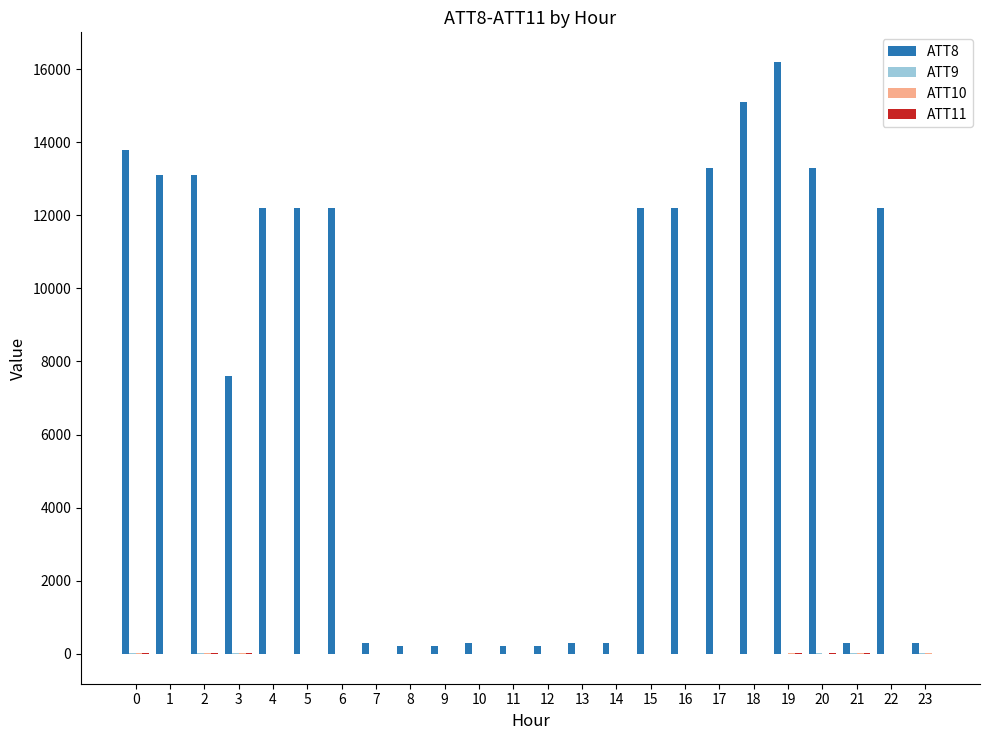

The ATT8 series shows 7600.0 at 3. True or false?

True